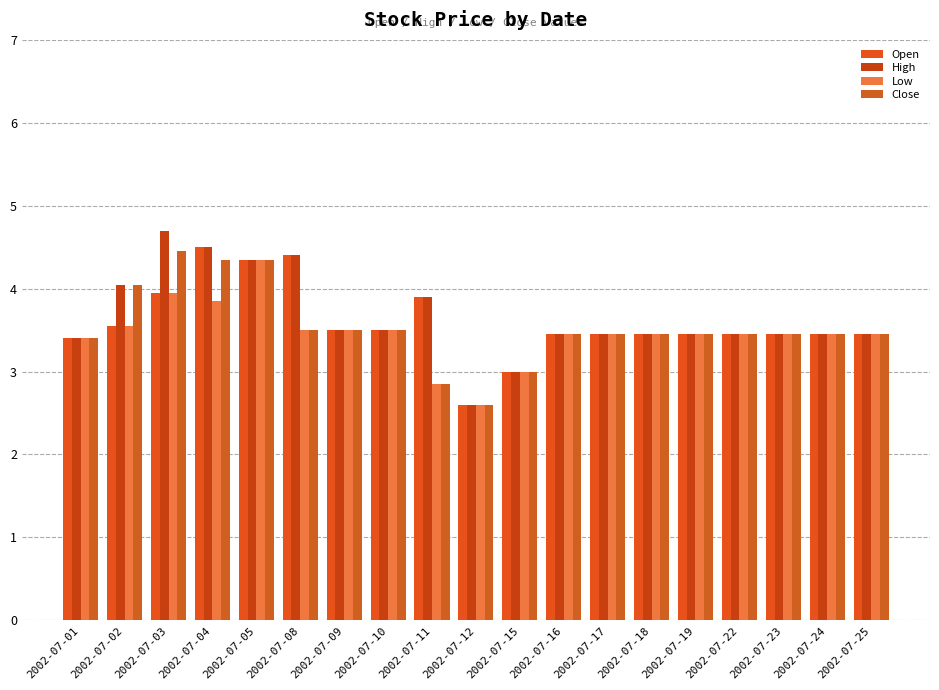

List the series in order of their peak value, lowest first.

Low, Close, Open, High